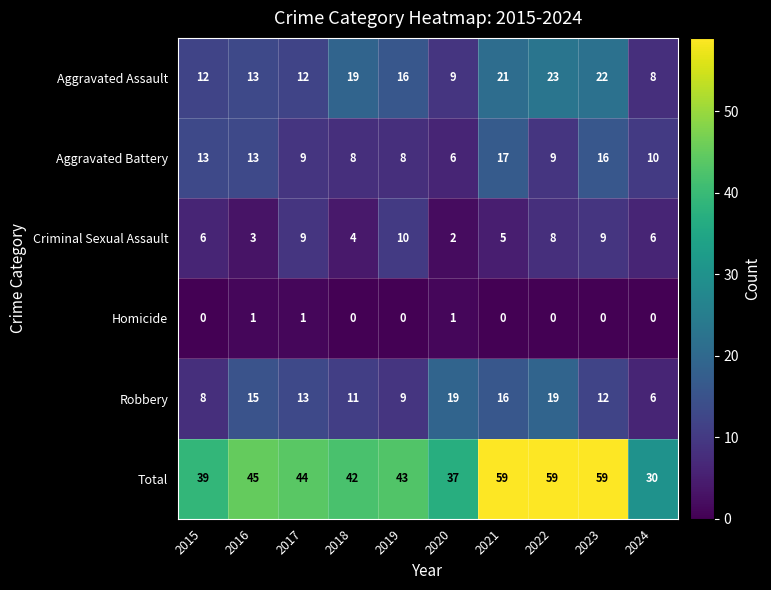

Which category has the lowest value in the Aggravated Assault series?

2024